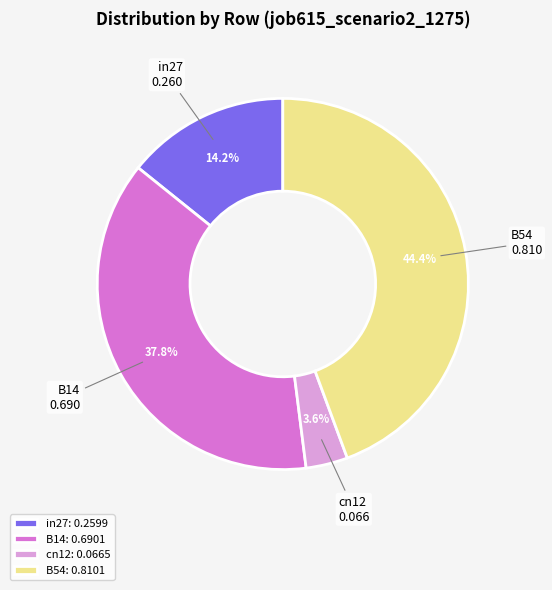

The B54 slice represents 44% of the pie. True or false?

True